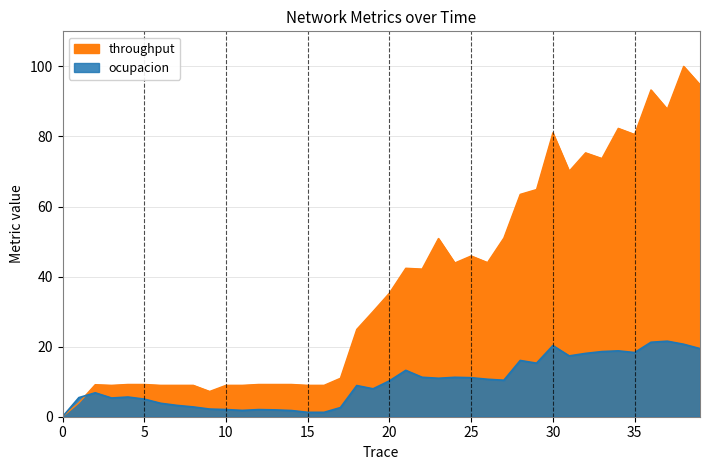

Which series has the largest total across all categories?

throughput